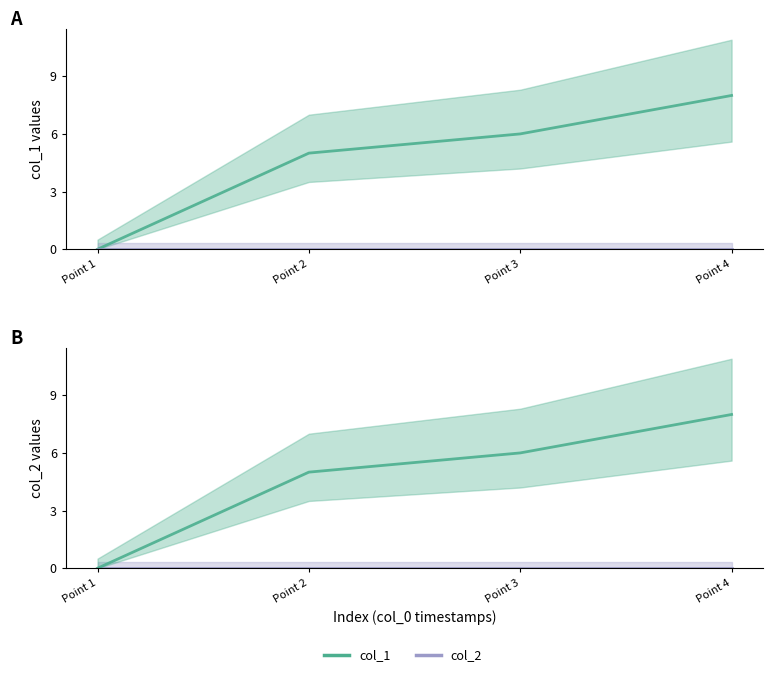

How many distinct data groups are displayed?

2